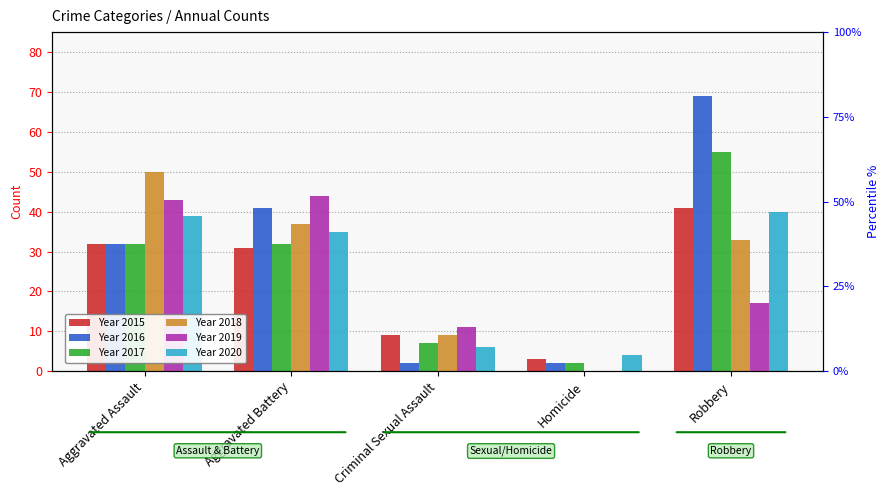

Is it true that 2019 equals 3 at Criminal Sexual Assault?

False